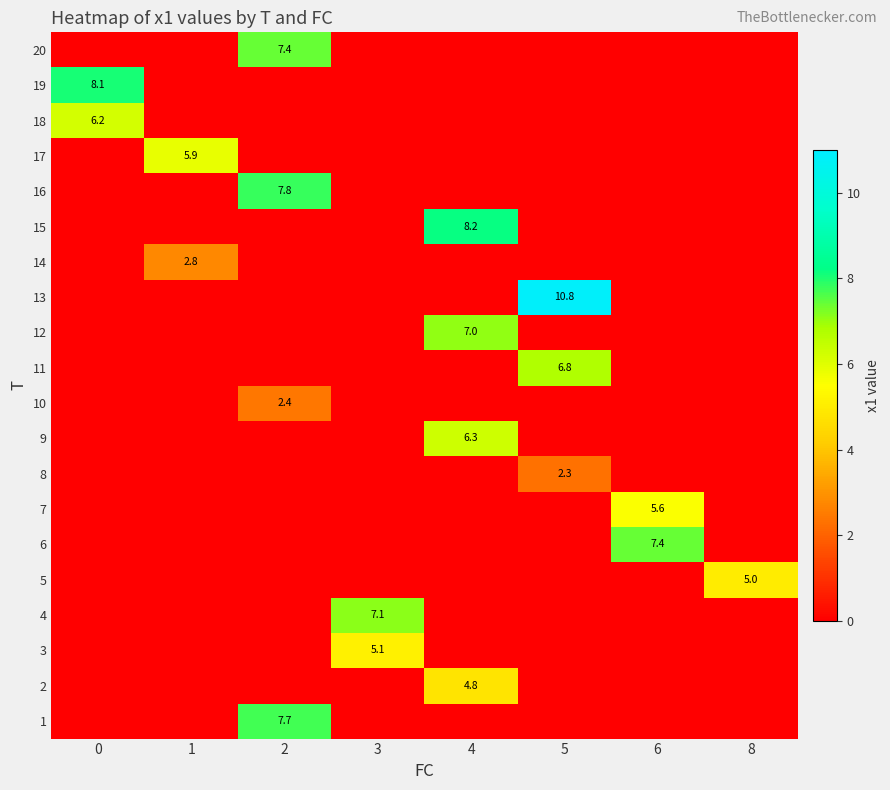

What is the spread (max minus min) of values at 5?

10.8